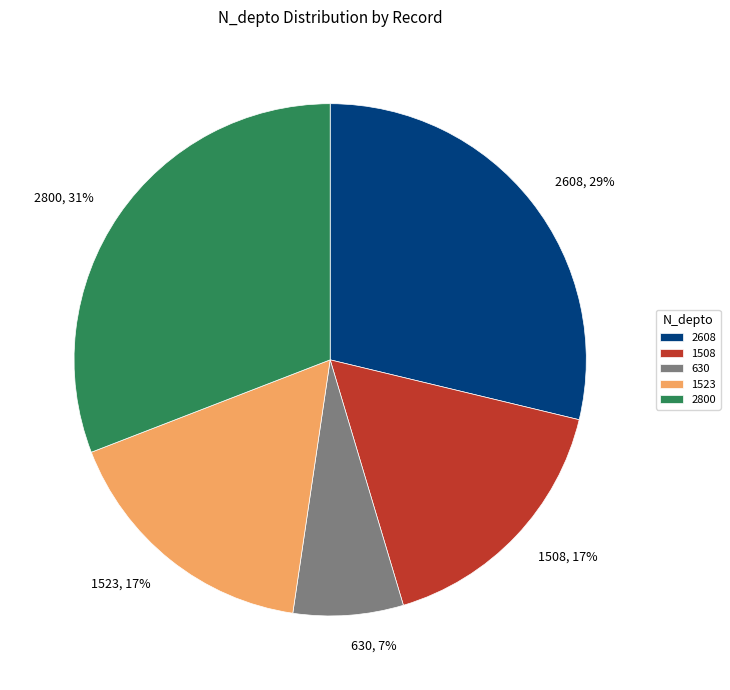

Which slice is the largest?

2800